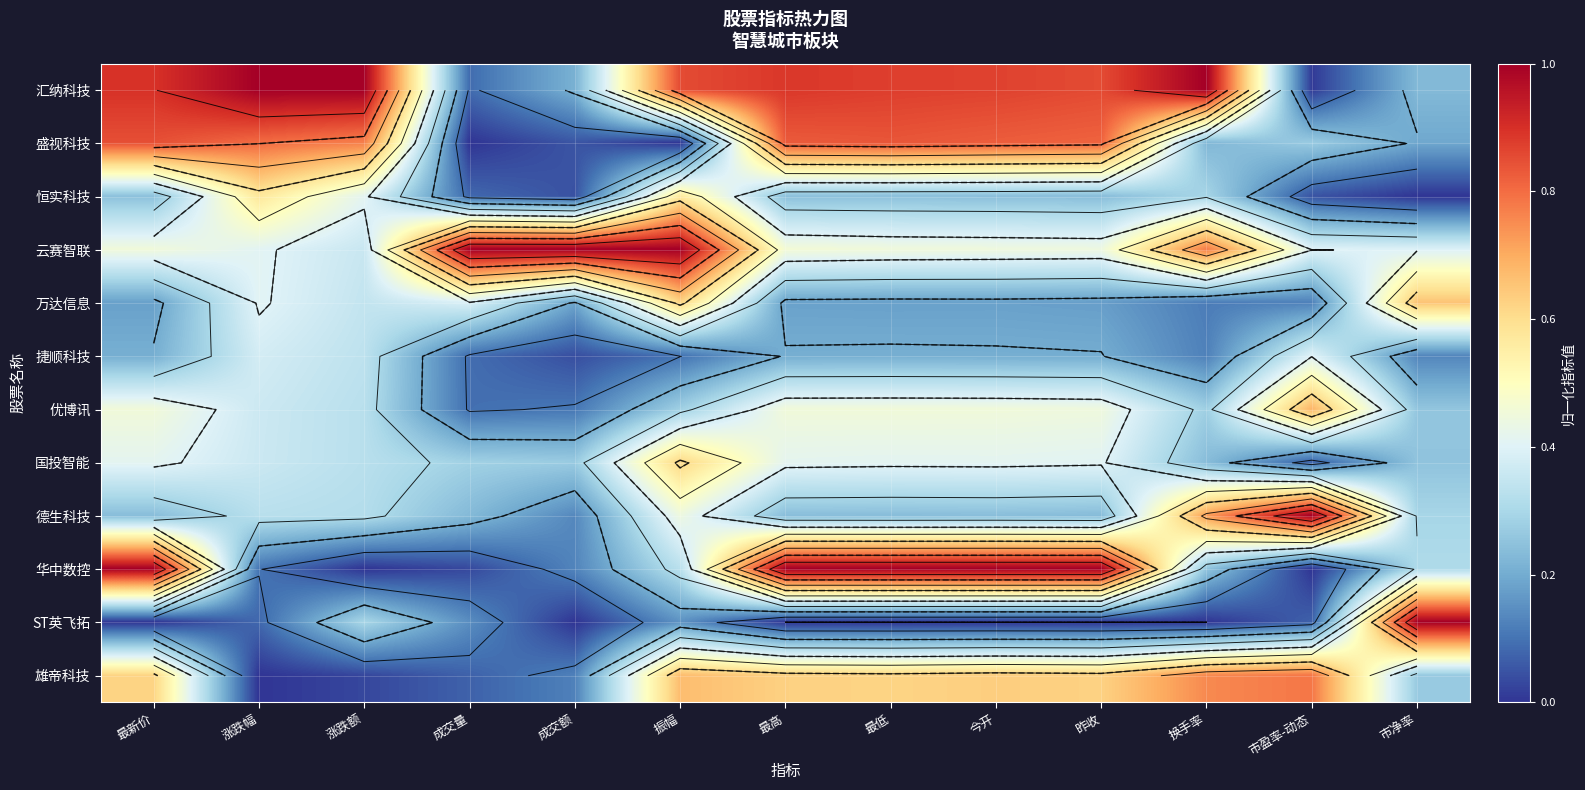

Is it true that 德生科技 equals 0.4 at 振幅?

True